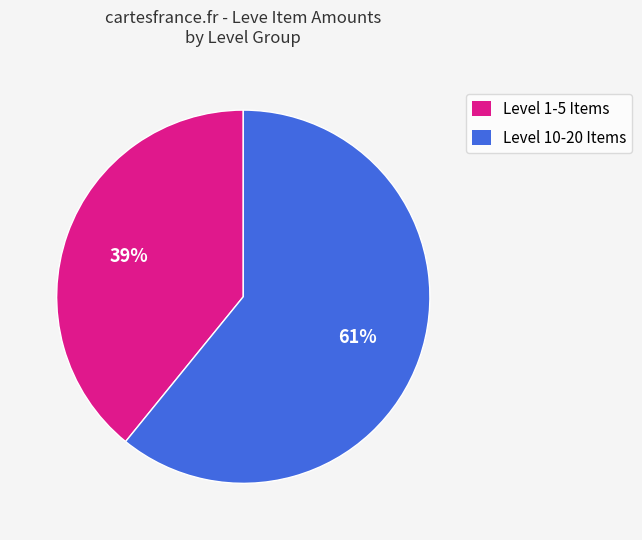

Do Level 10-20 Items and Level 1-5 Items together represent more than half of the pie?

Yes